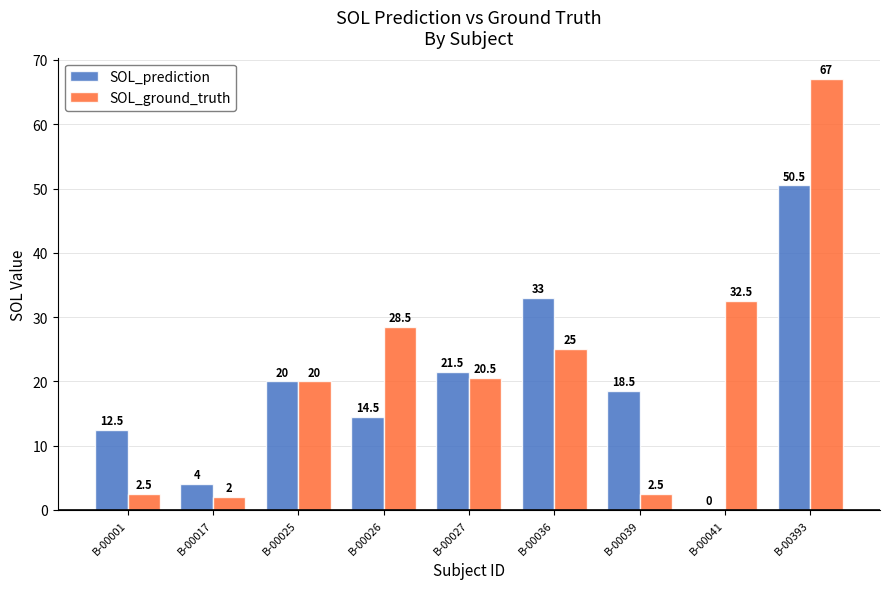

Which series has the widest spread of values?

SOL_ground_truth